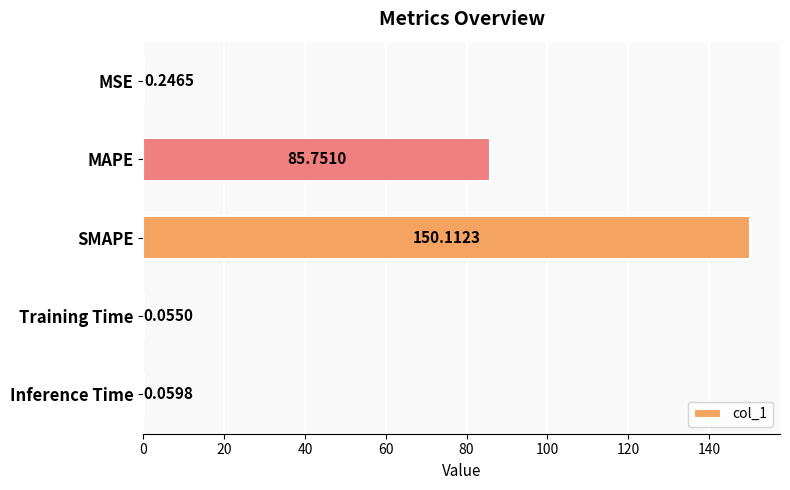

What is the average value?

47.2